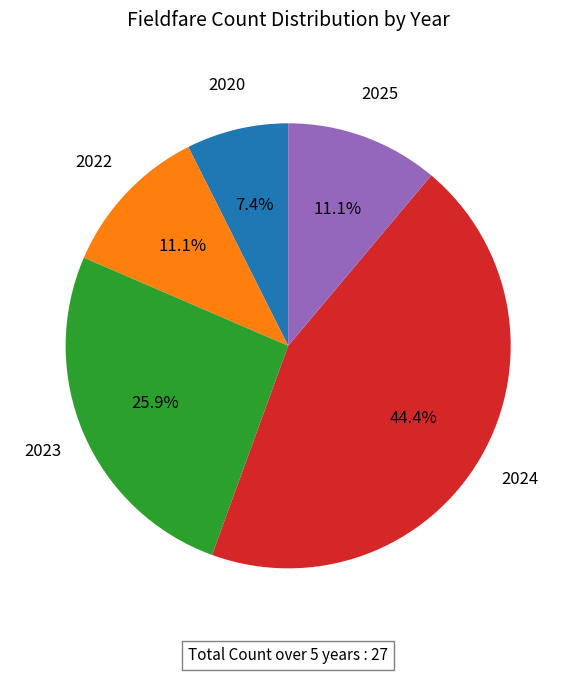

Is there any slice that represents more than half of the pie?

No